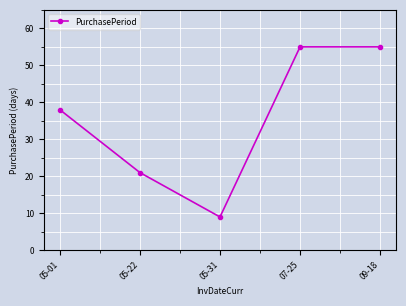

Between 09-18 and 05-31, which is larger?

09-18